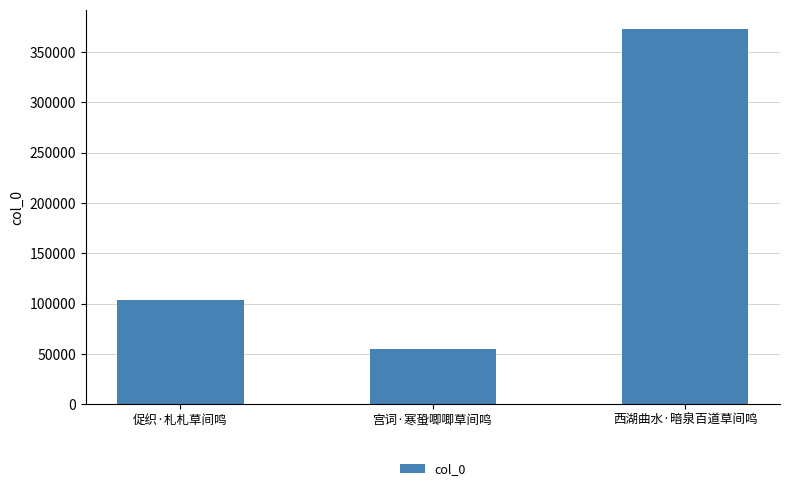

What is the difference between the maximum and minimum values?

318268